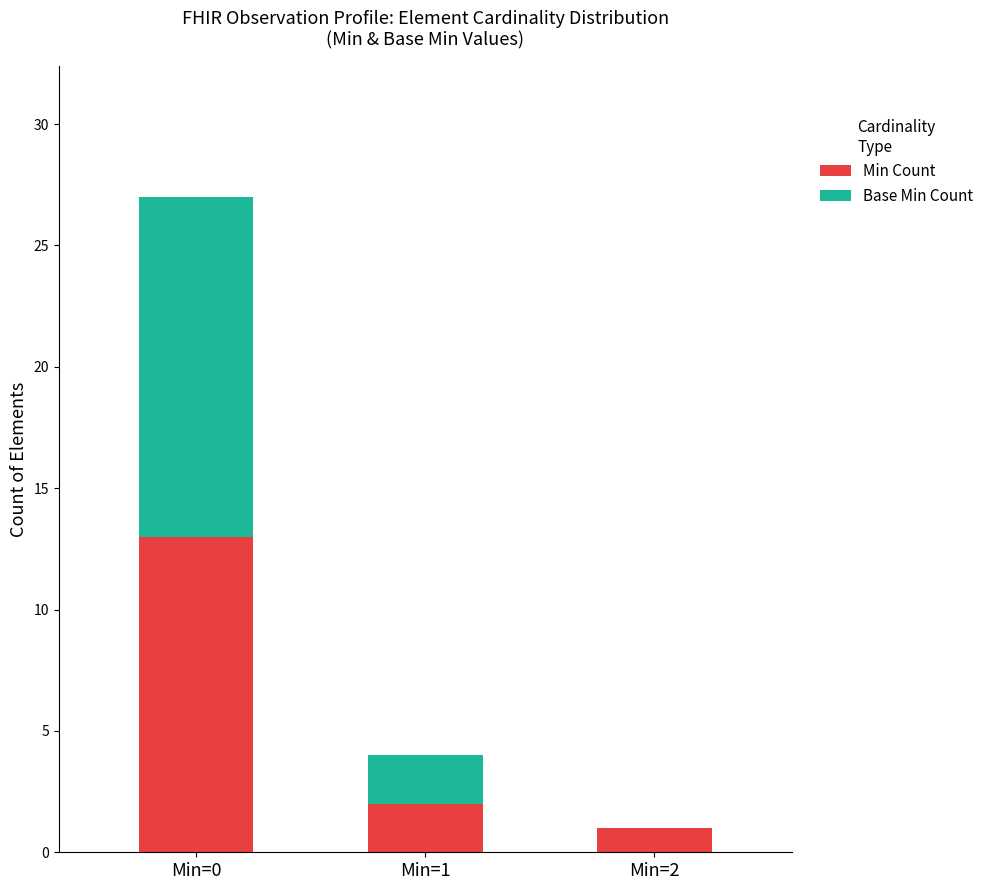

Are the bars grouped side by side (vs. stacked)?

No